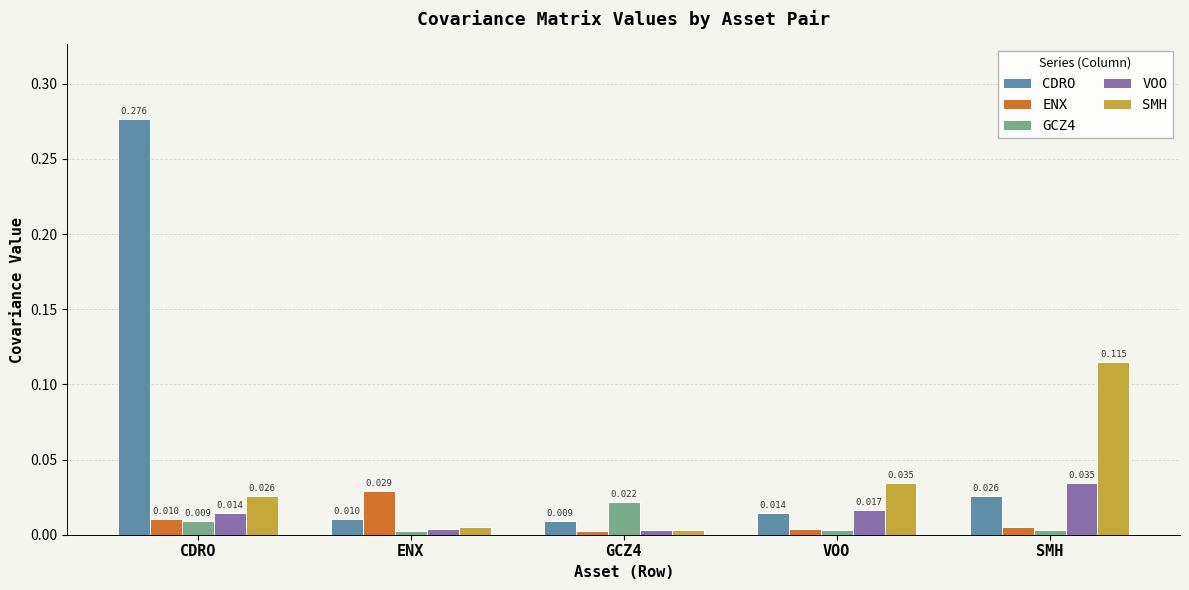

What are all the series names shown in the legend?

CDRO, ENX, GCZ4, VOO, SMH